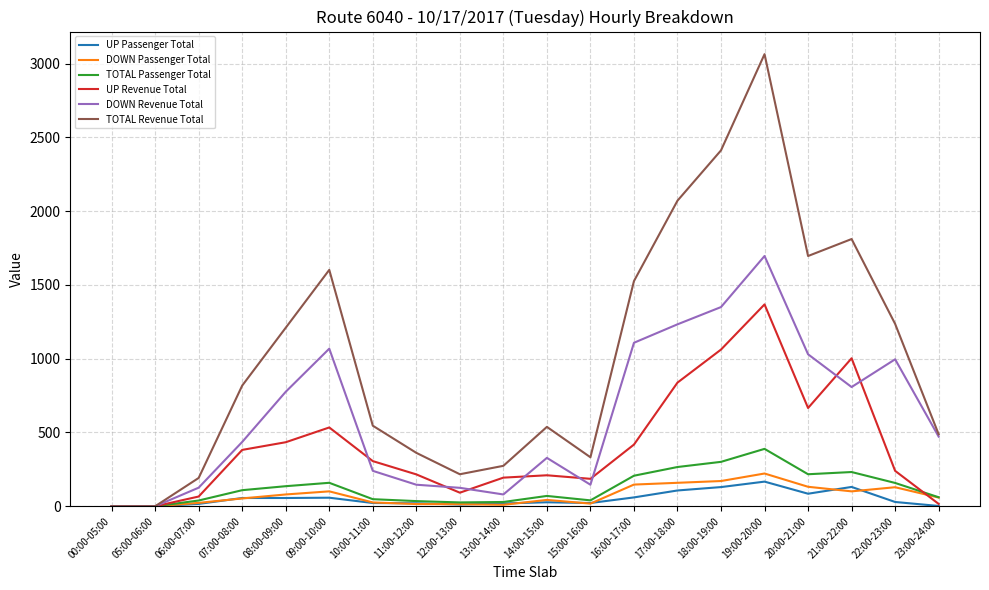

At which category does TOTAL Revenue Total reach its first local peak?

09:00-10:00